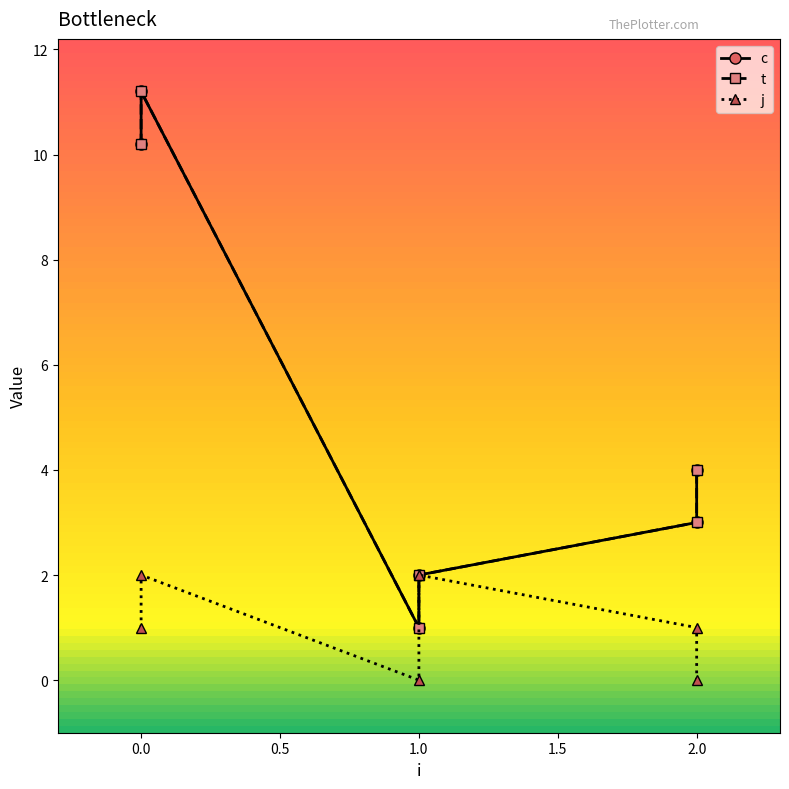

Reading left to right, transcribe all the data shown in this chart.

c: 10.2	11.2	1.0	2.0	3.0	4.0
t: 10.2	11.2	1.0	2.0	3.0	4.0
j: 1.0	2.0	0.0	2.0	1.0	0.0